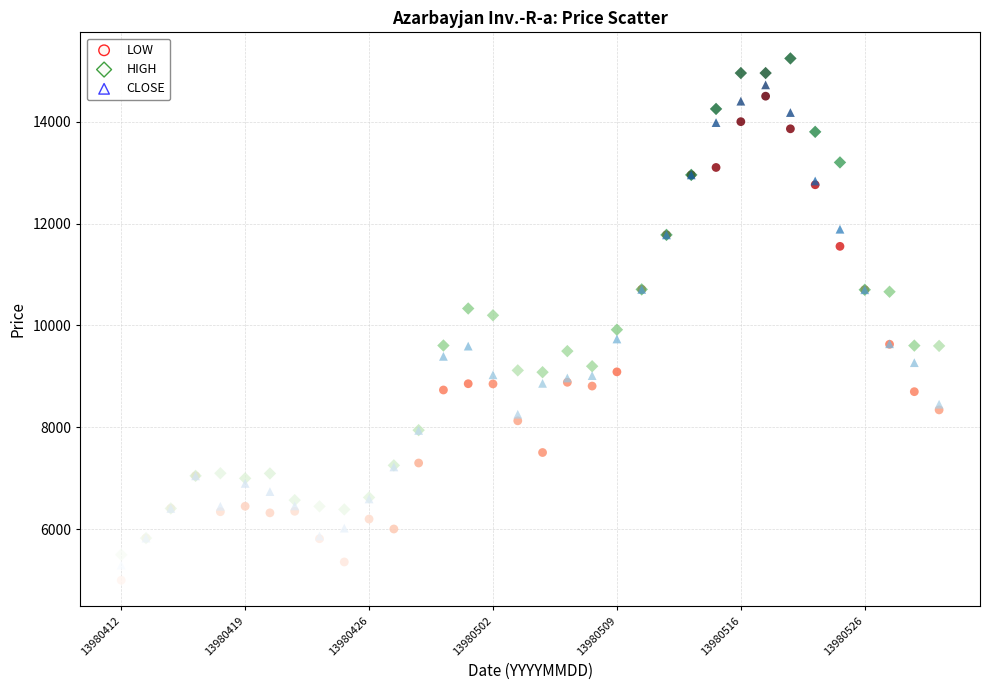

Which series has the largest Y range (max minus min)?

HIGH